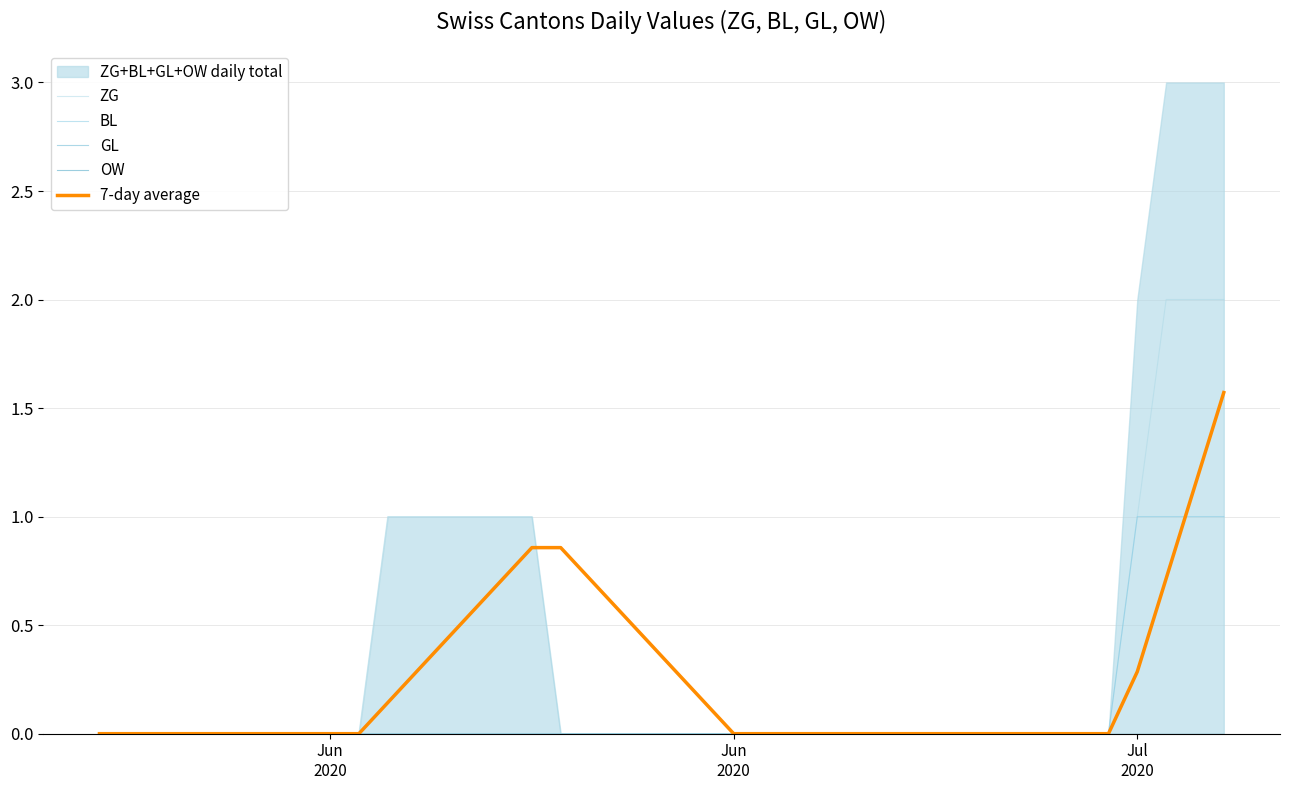

True or false: OW and 7-day average intersect in this chart.

False